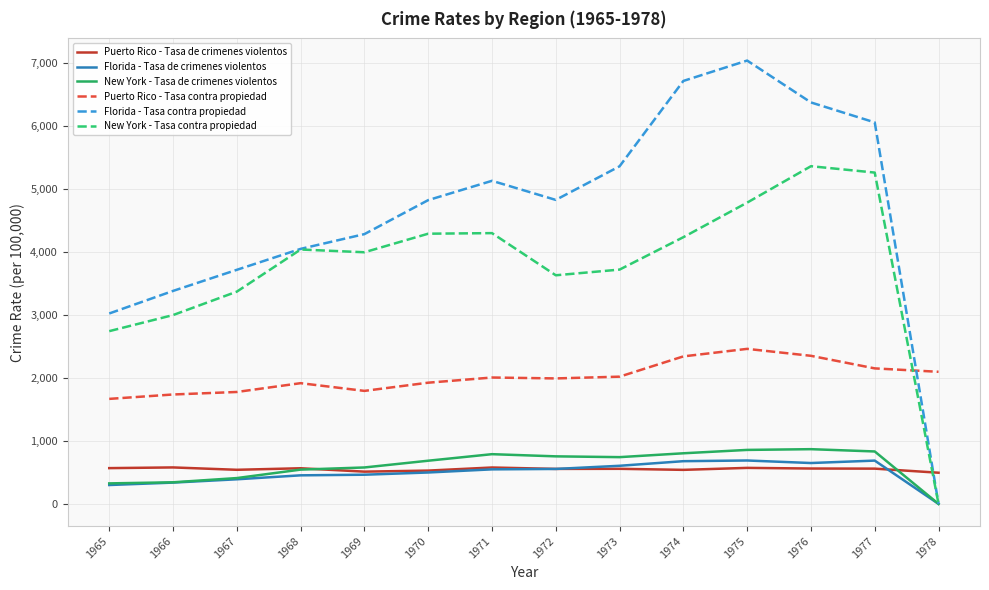

What is the maximum value for Puerto Rico - Tasa contra propiedad?

2459.3